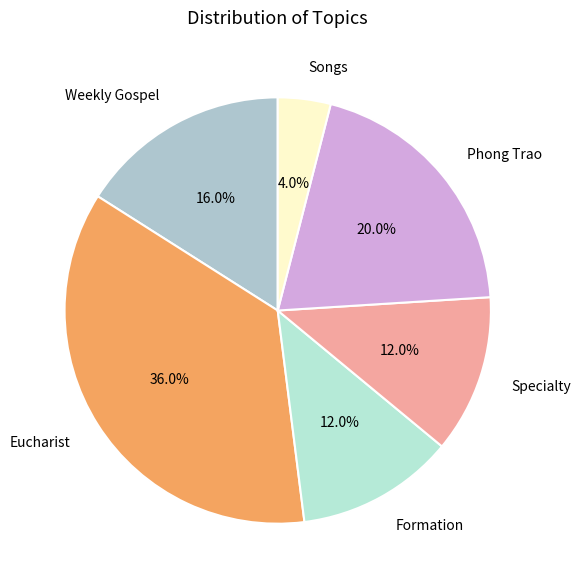

Which category has the biggest portion of the pie?

Eucharist